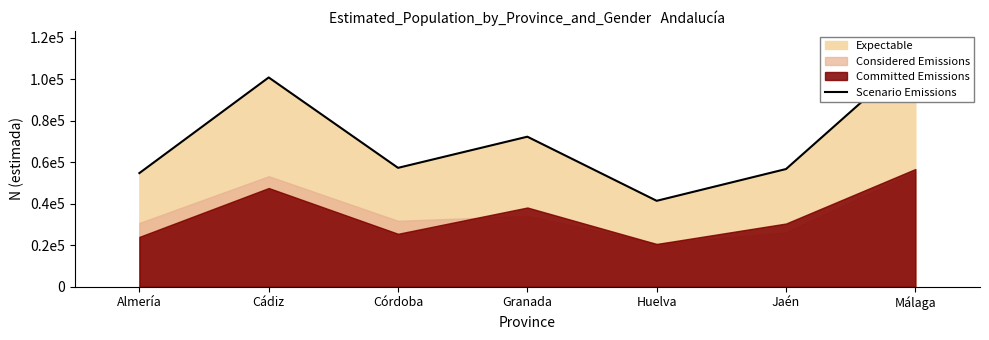

What position from the right is Granada?

4